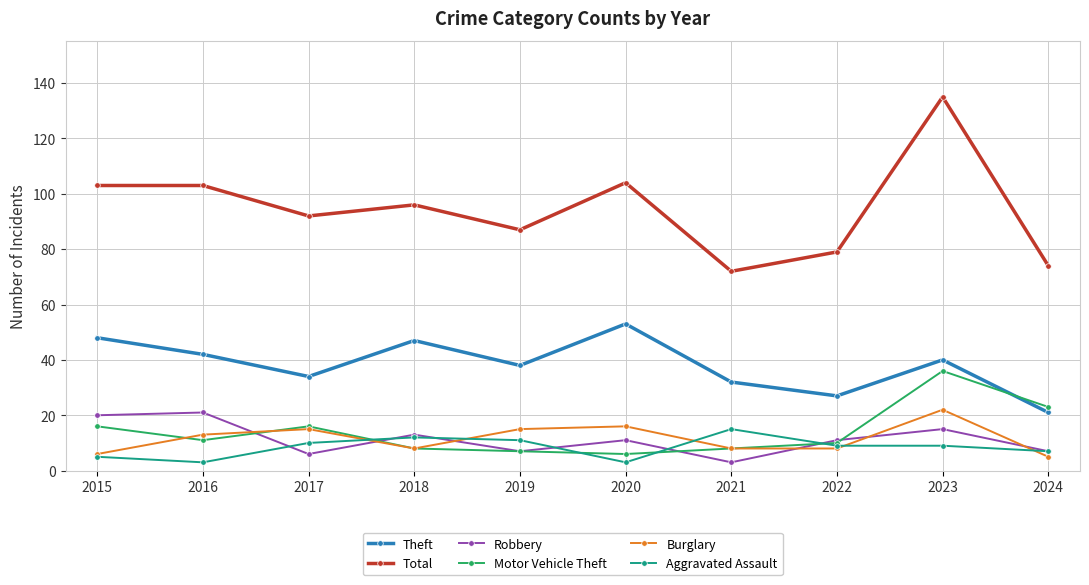

What is the difference between the maximum and second lowest values in the Robbery series?

15